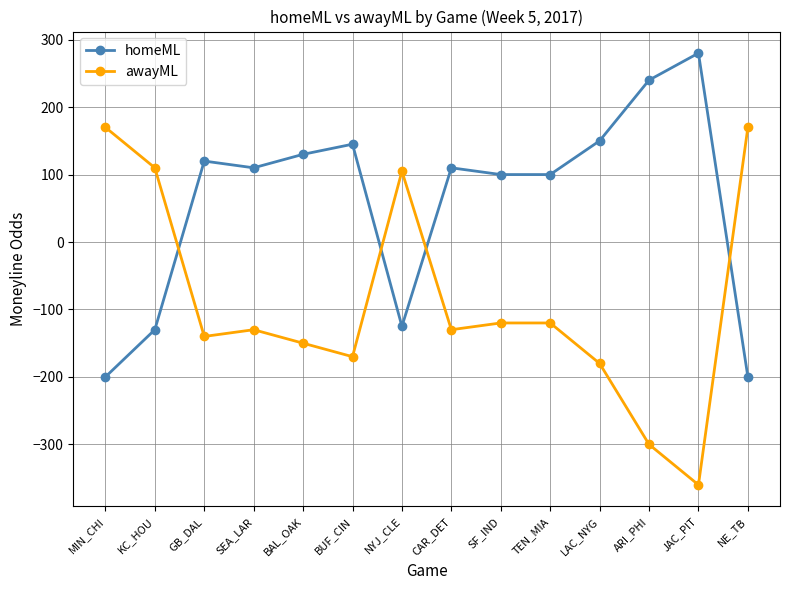

Is the value of awayML at LAC_NYG greater than the value of homeML at LAC_NYG?

No